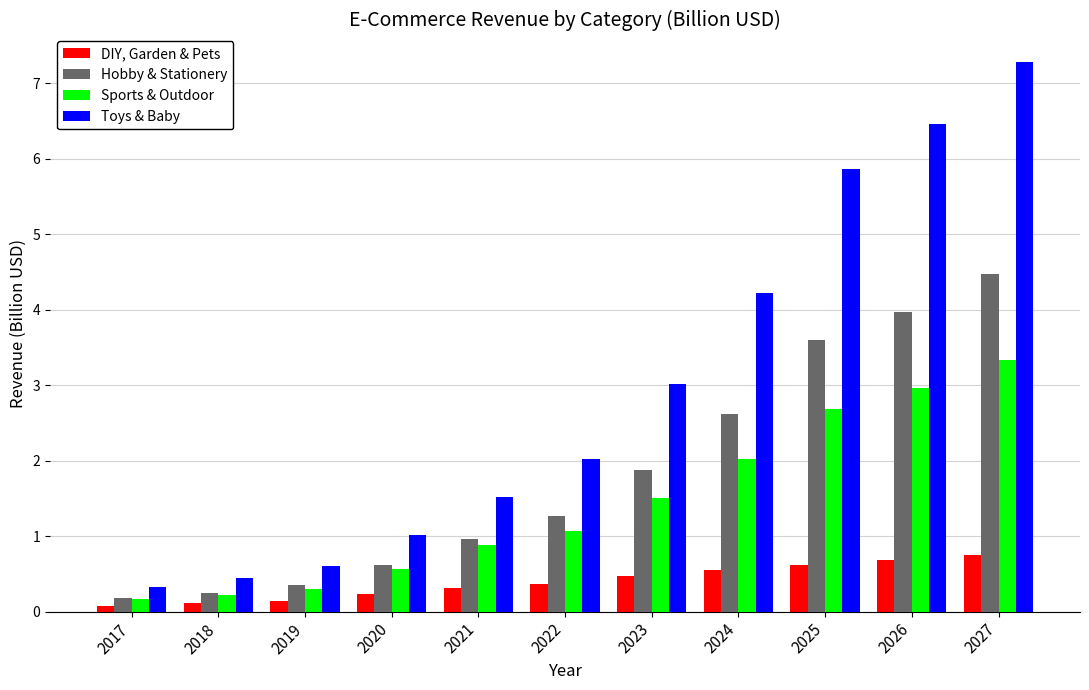

Which series changed the most between 2020 and 2022?

Toys & Baby